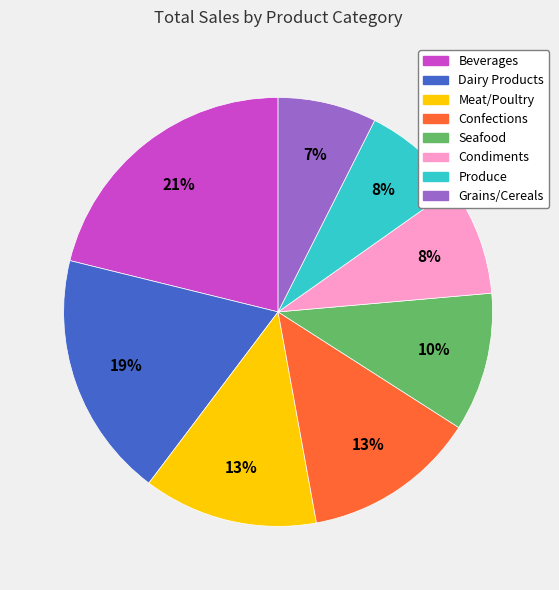

Do Condiments and Dairy Products together represent more than half of the pie?

No